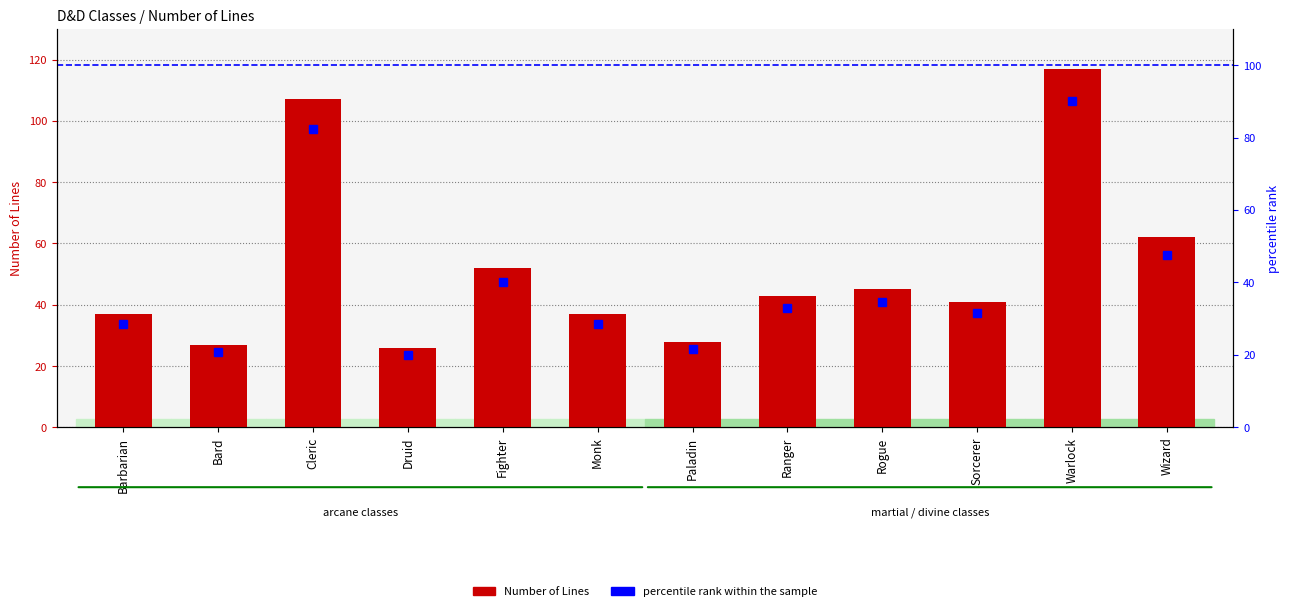

What is the label of the 9th bar from the right?

Druid